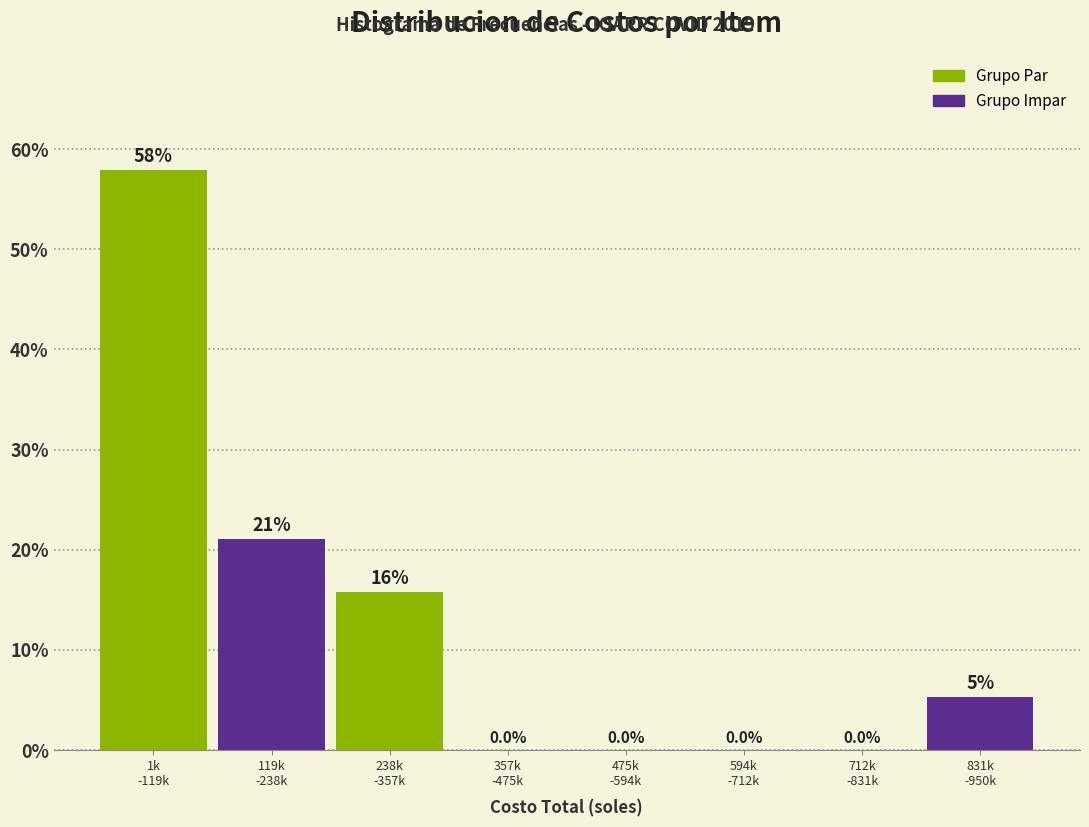

What is the sum of all values?

100.0